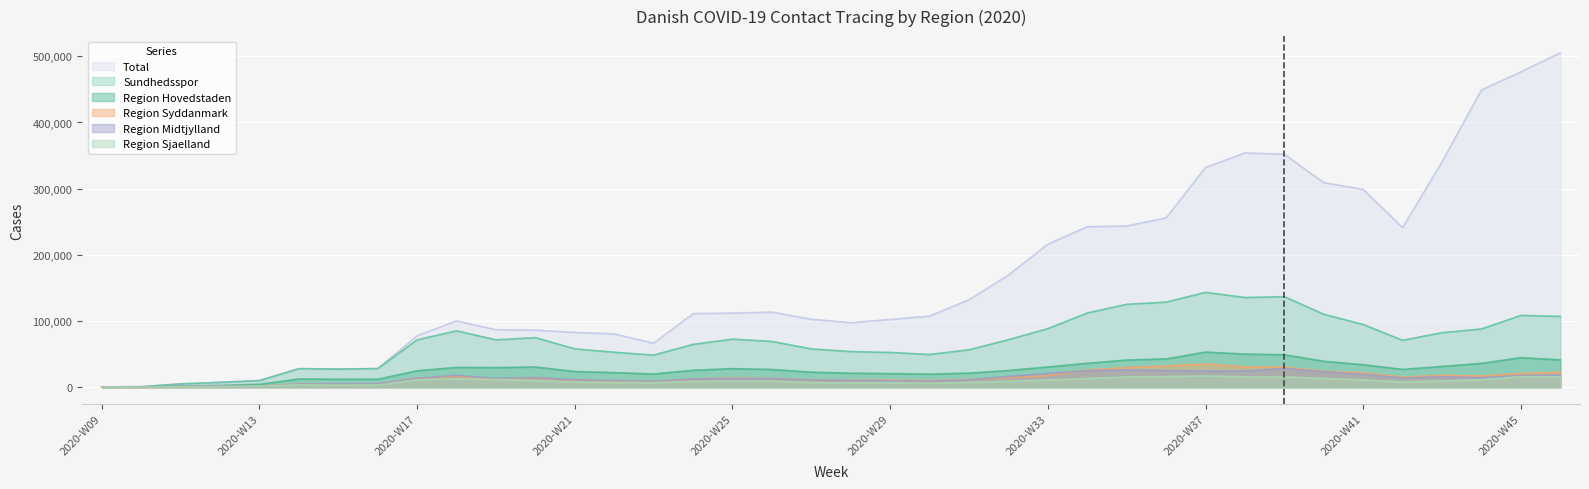

Which series has the widest spread of values?

Total